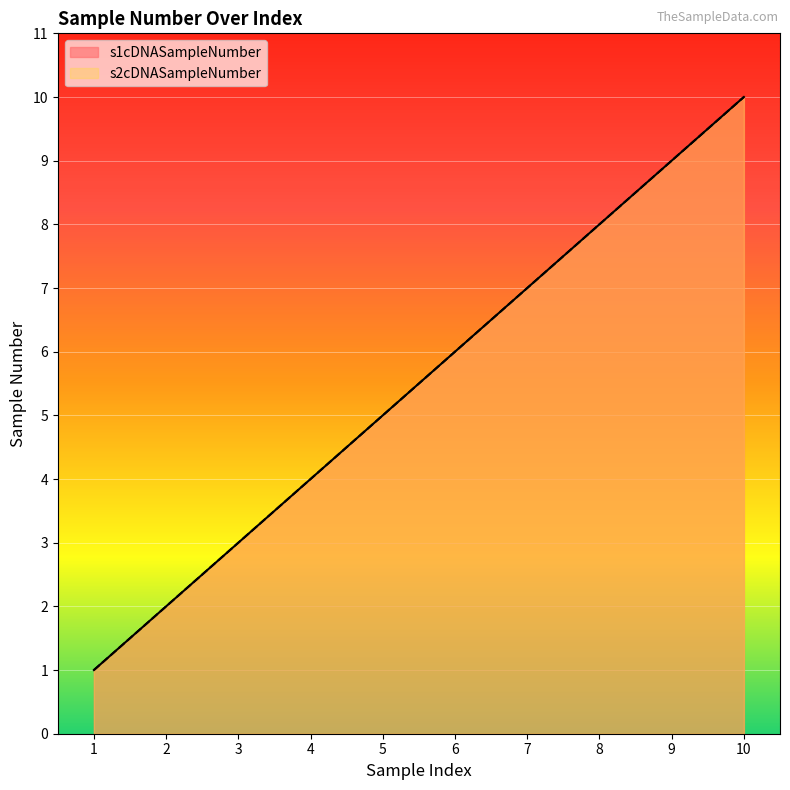

True or false: s1cDNASampleNumber and s2cDNASampleNumber cross at least once.

False